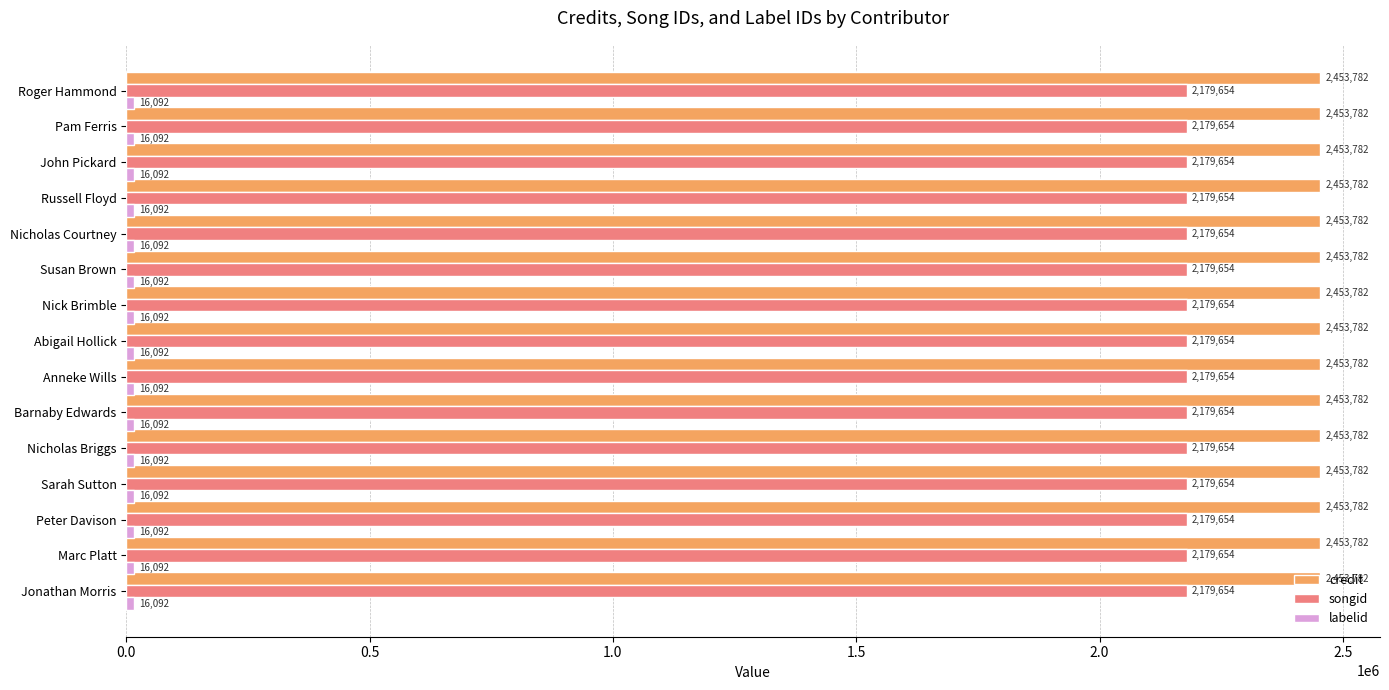

What is the total value across all series at Susan Brown?

4649528